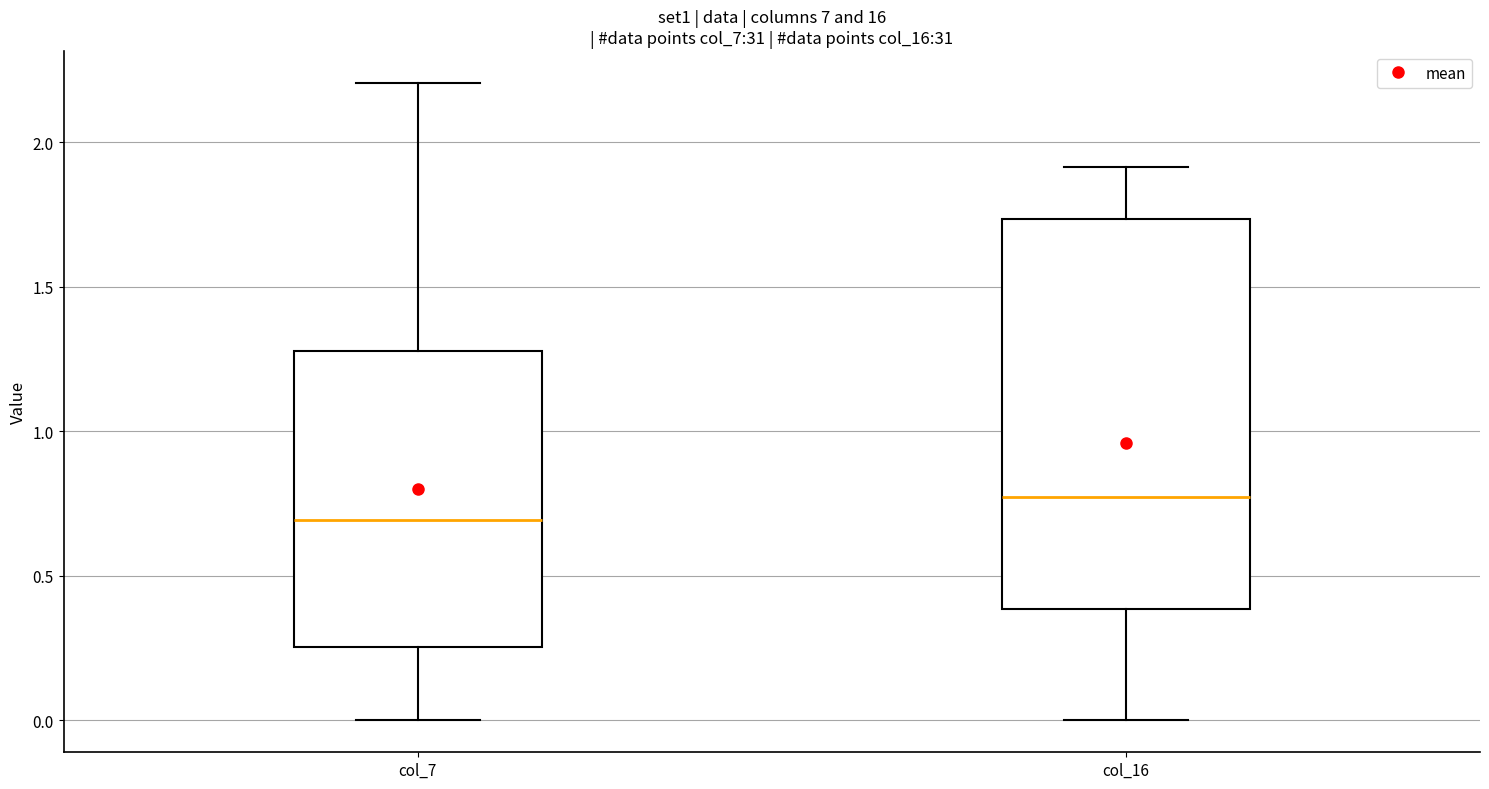

Comparing the boxes themselves (not the whiskers), which one is the tallest?

col_16